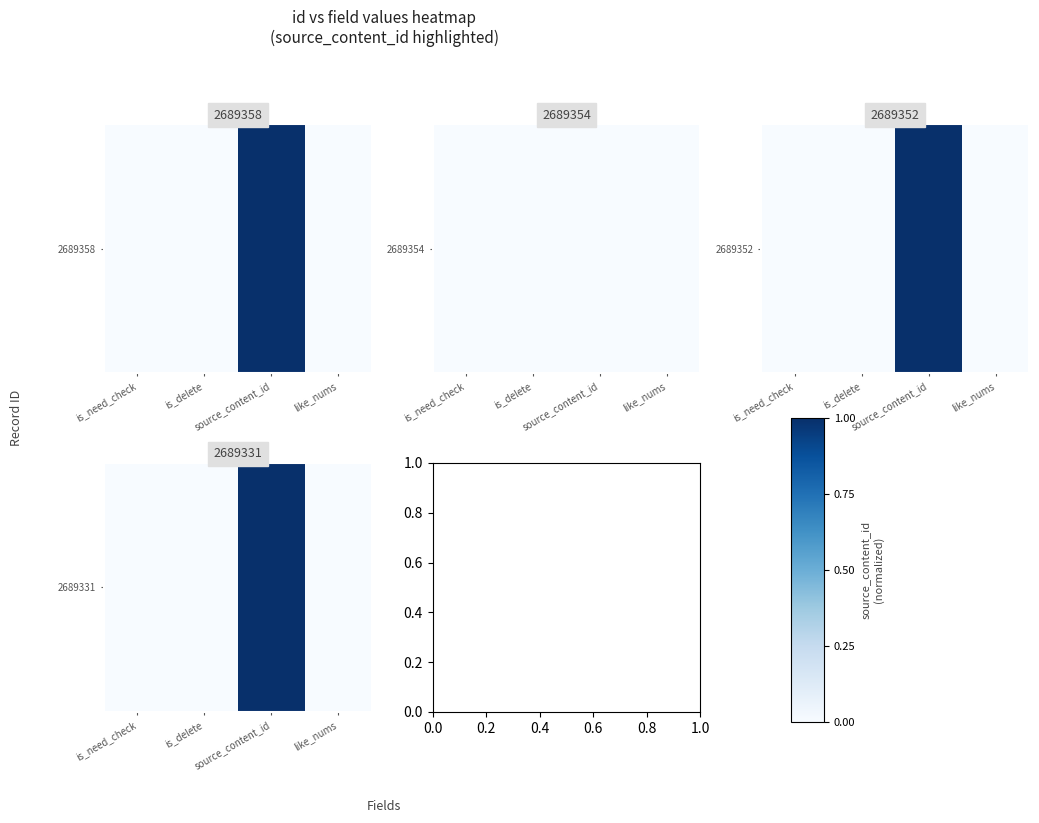

True or false: the data shows 0.0 at is_delete.

True